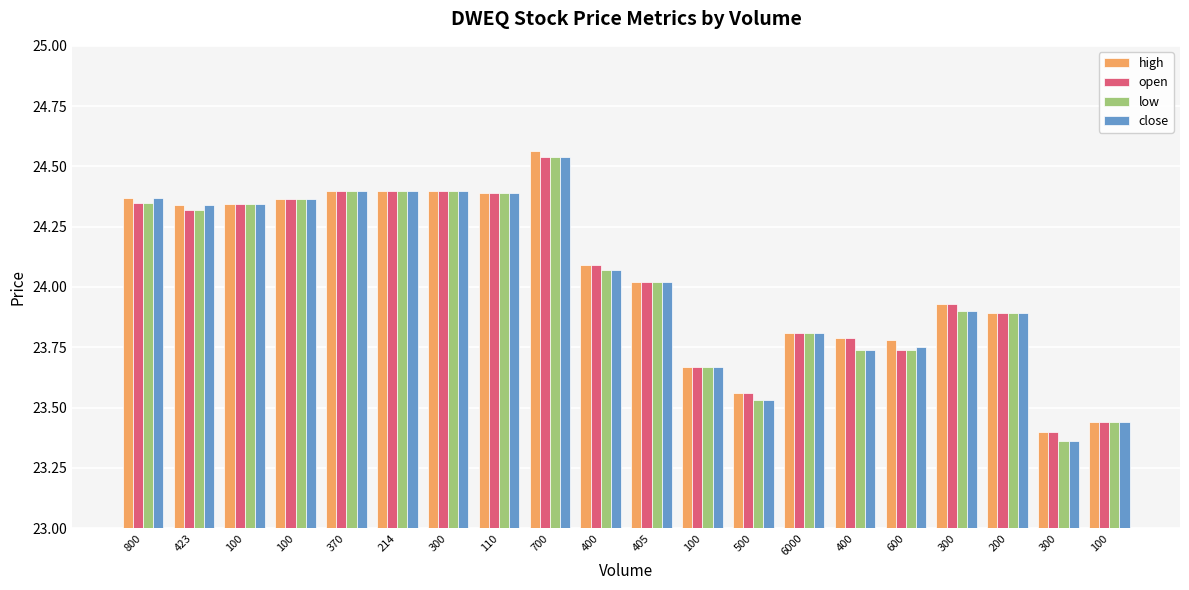

Count the number of categories in the chart.

20